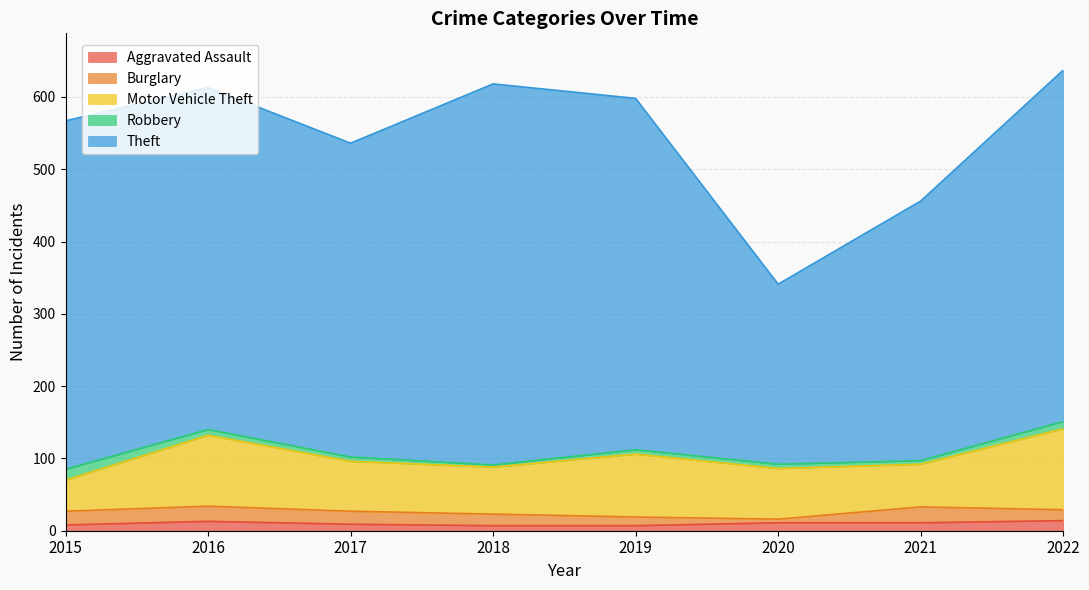

Which series changed the most between 2019 and 2021?

Theft